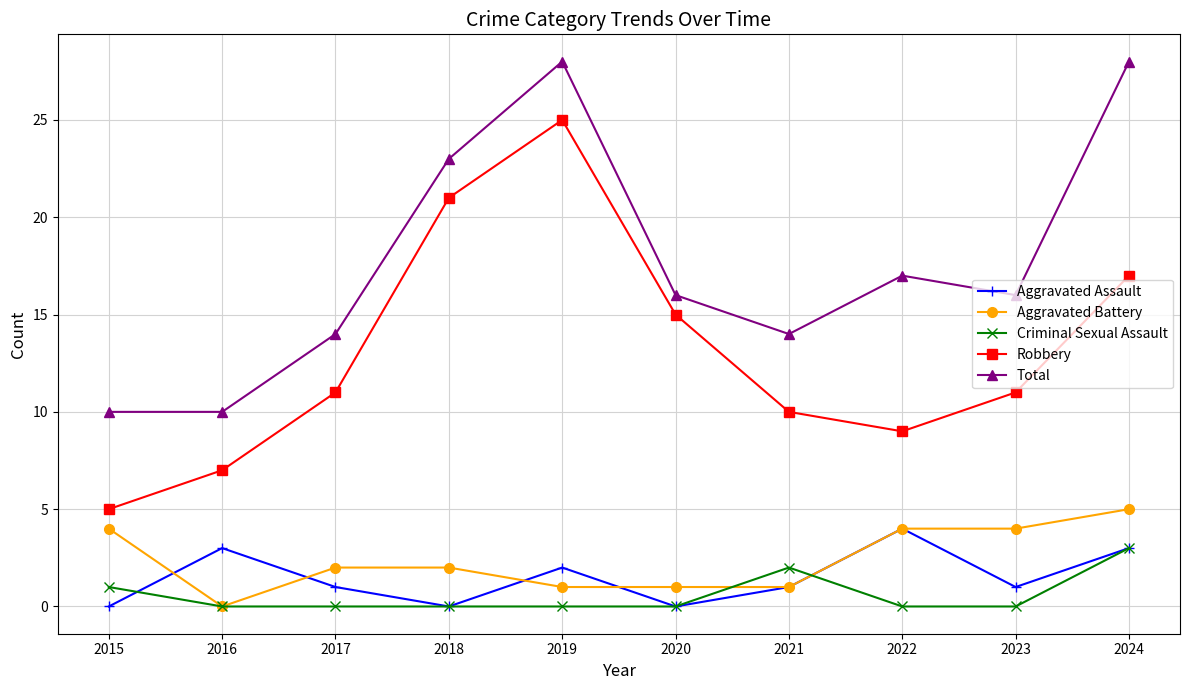

How many distinct data groups are displayed?

5